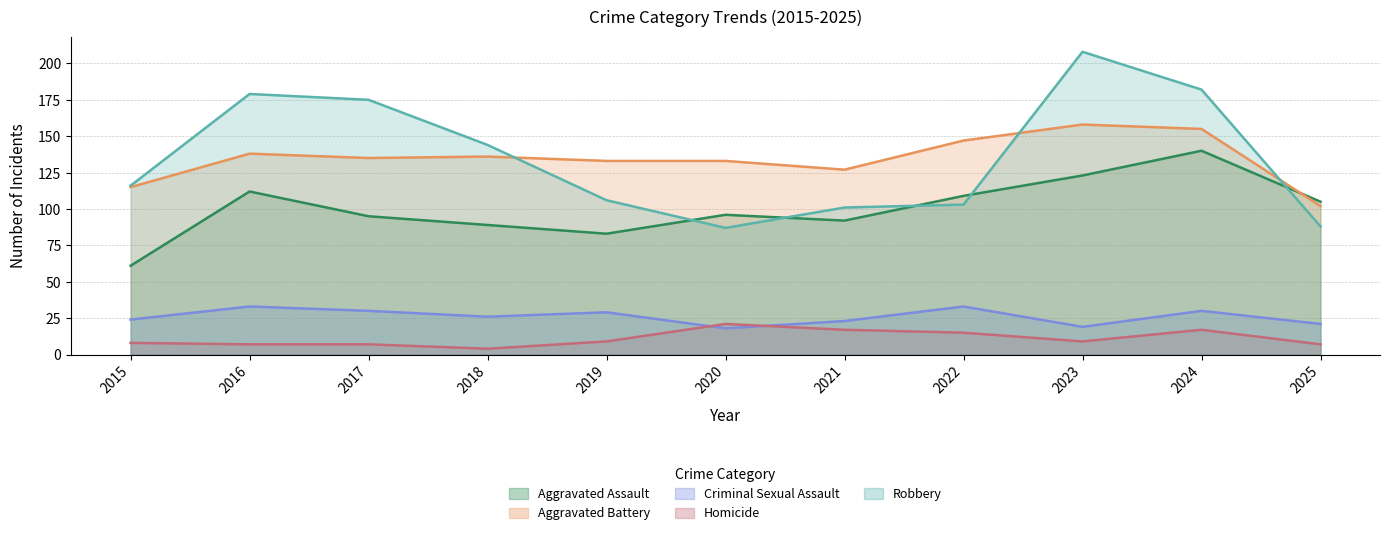

Where is Aggravated Assault nearest to the value 100?

2020